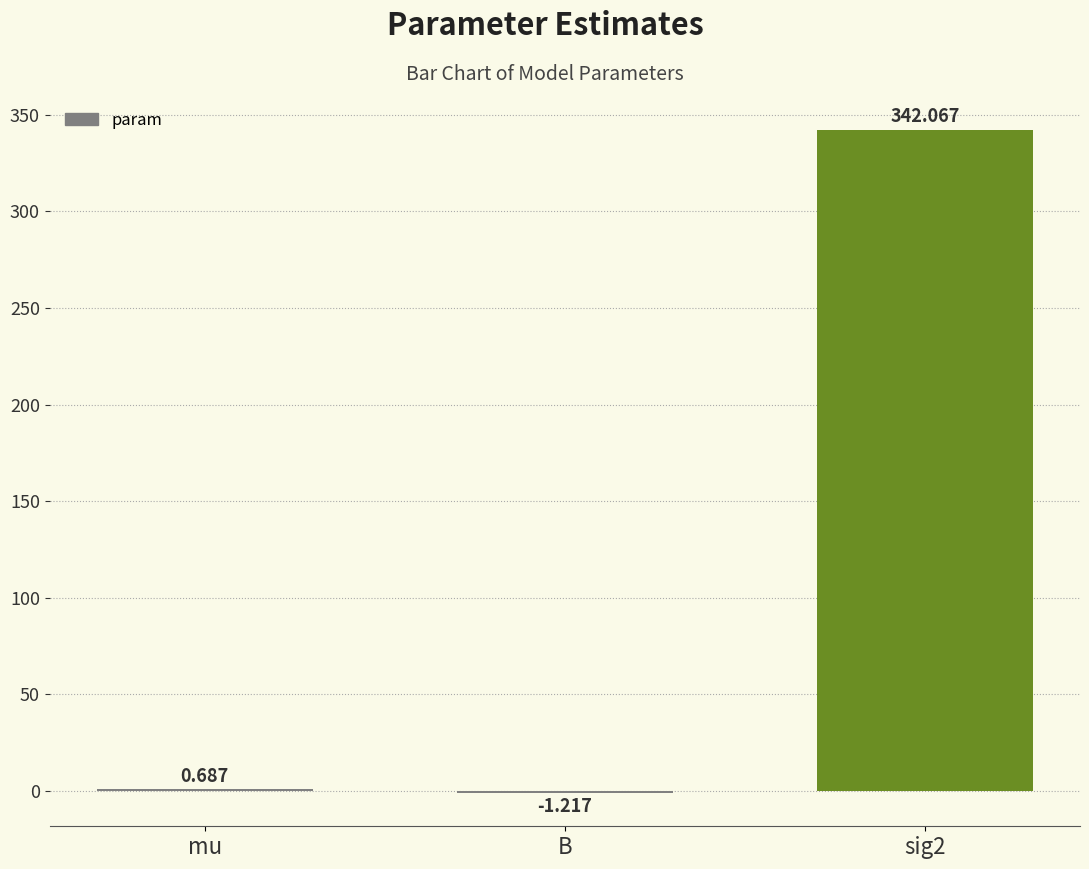

At which label does the data first exceed 0?

mu